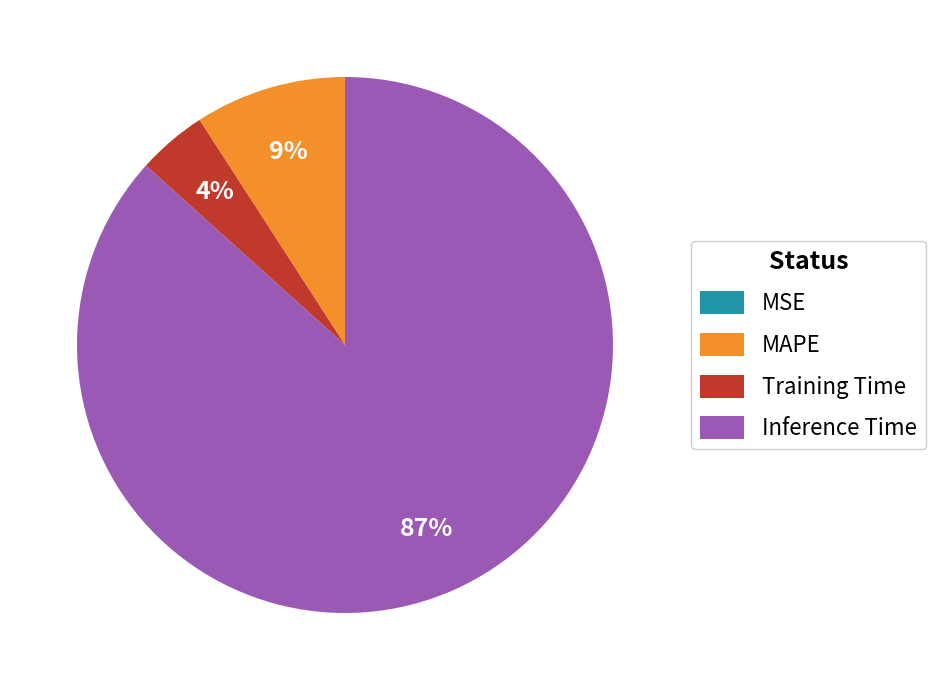

Which slice is the largest?

Inference Time